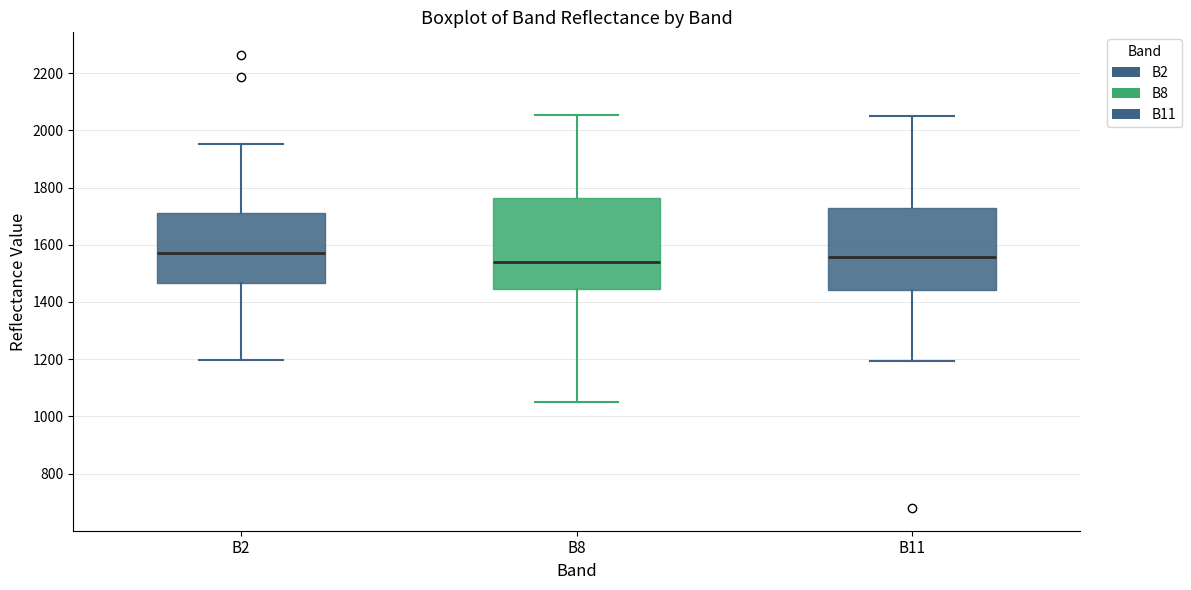

Reading left to right, read every box against the y-axis: the position of its median line, the range the box covers, and the ends of its whiskers. The values are not printed on the chart, so give them approximately, as read against the axis.

B2: median 1580, box 1460 to 1700, whiskers 1200 to 1960
B8: median 1540, box 1440 to 1760, whiskers 1060 to 2060
B11: median 1560, box 1440 to 1720, whiskers 1200 to 2060